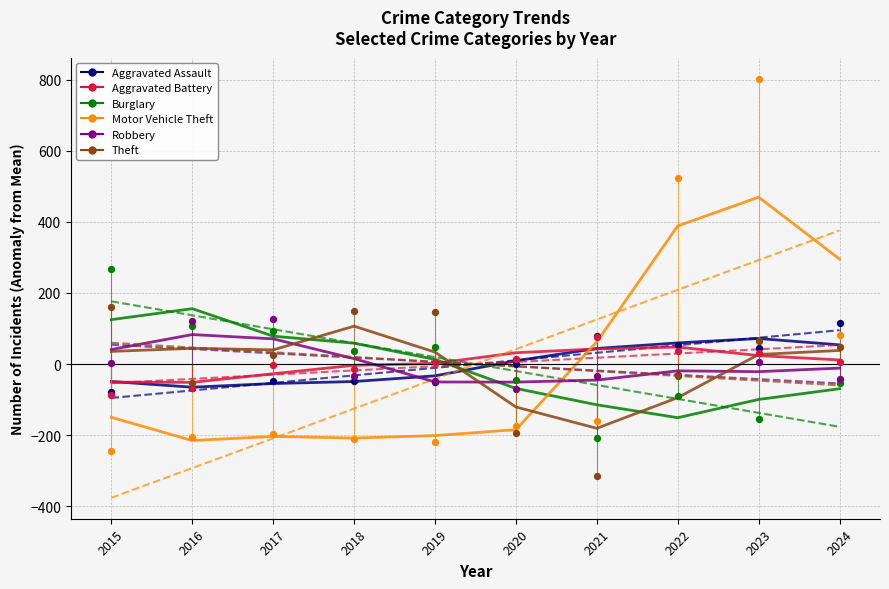

Which series contains the highest Y value?

Motor Vehicle Theft